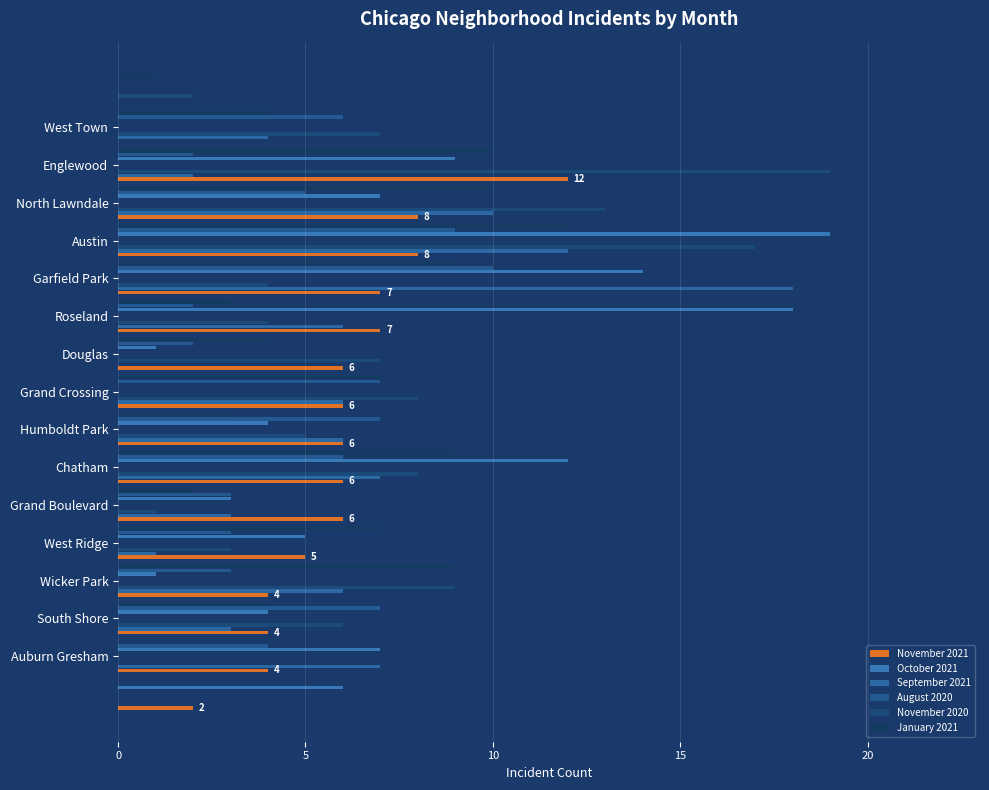

The August 2020 series shows 7 at Grand Crossing. True or false?

True